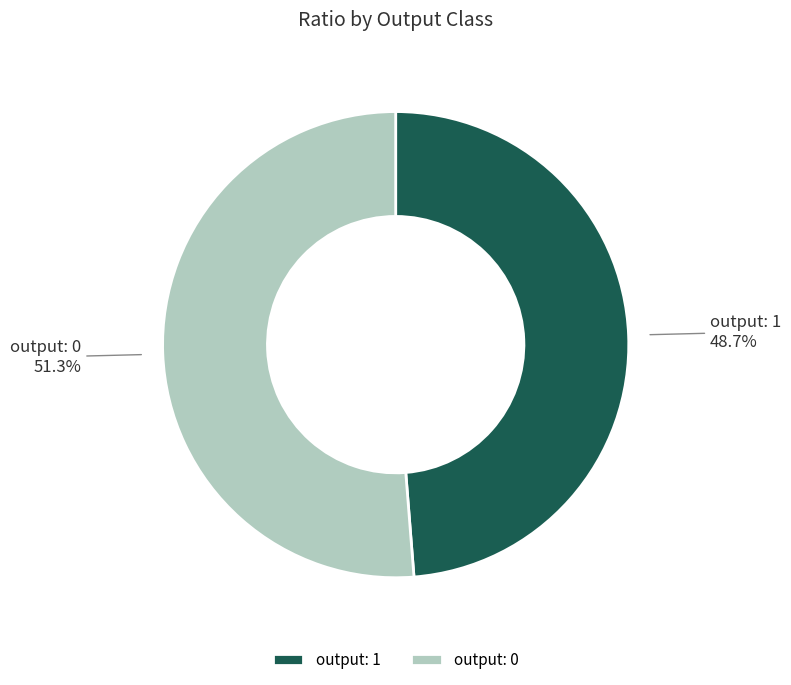

Combined, what portion of the pie is output: 0 and output: 1?

100.0%